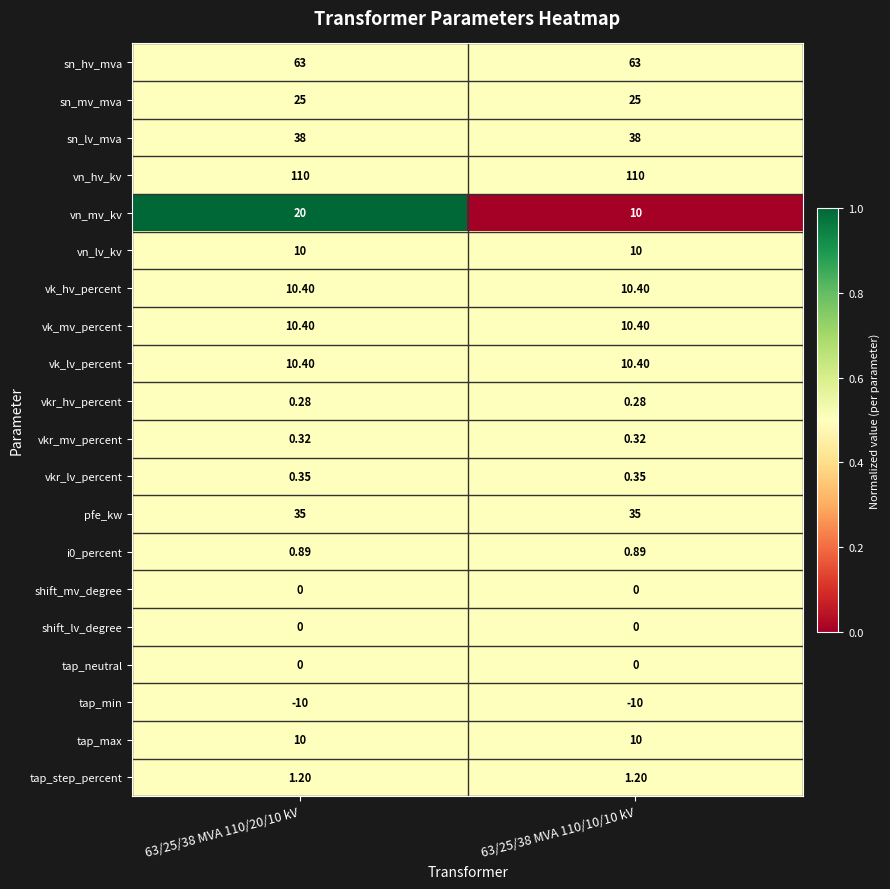

Which series has the largest total across all categories?

vn_hv_kv